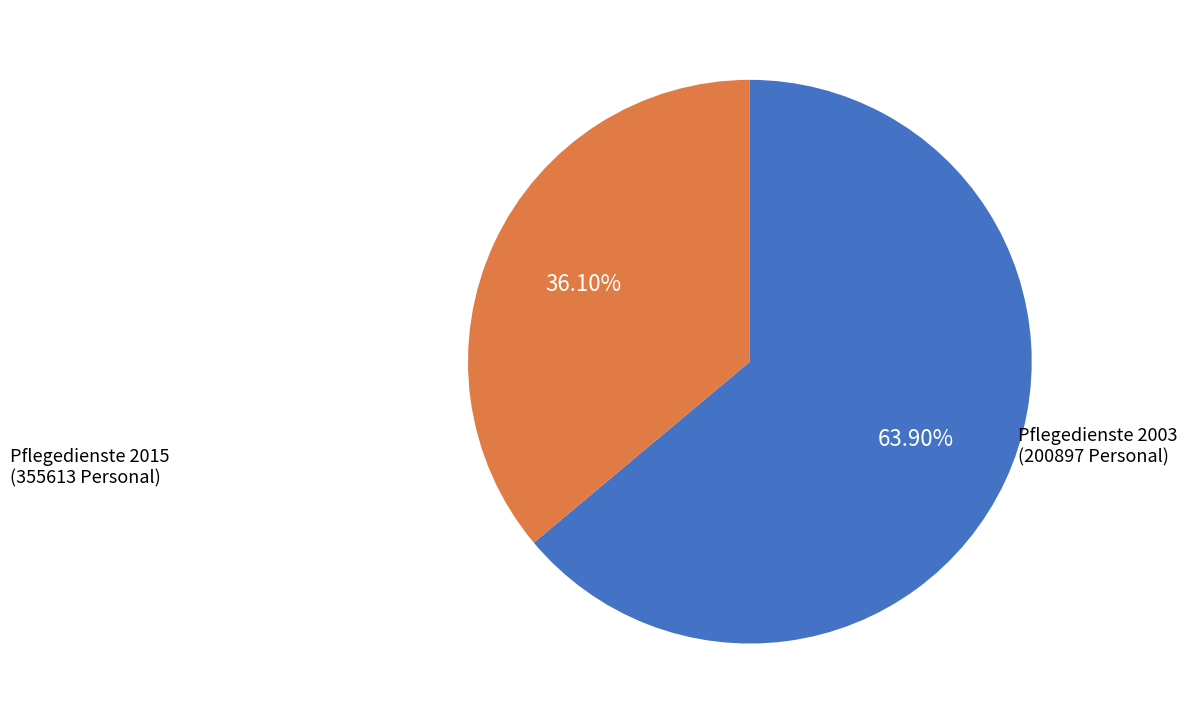

Is there a majority slice in this chart?

Yes